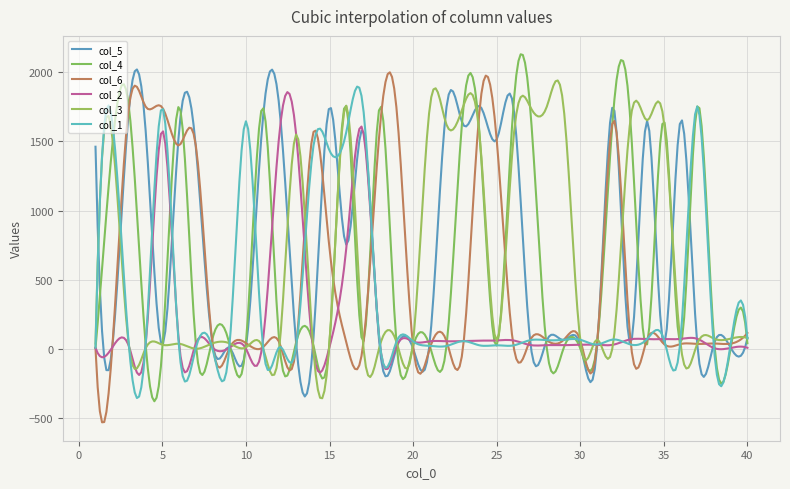

What is the lowest value of the col_3 series?

-357.0